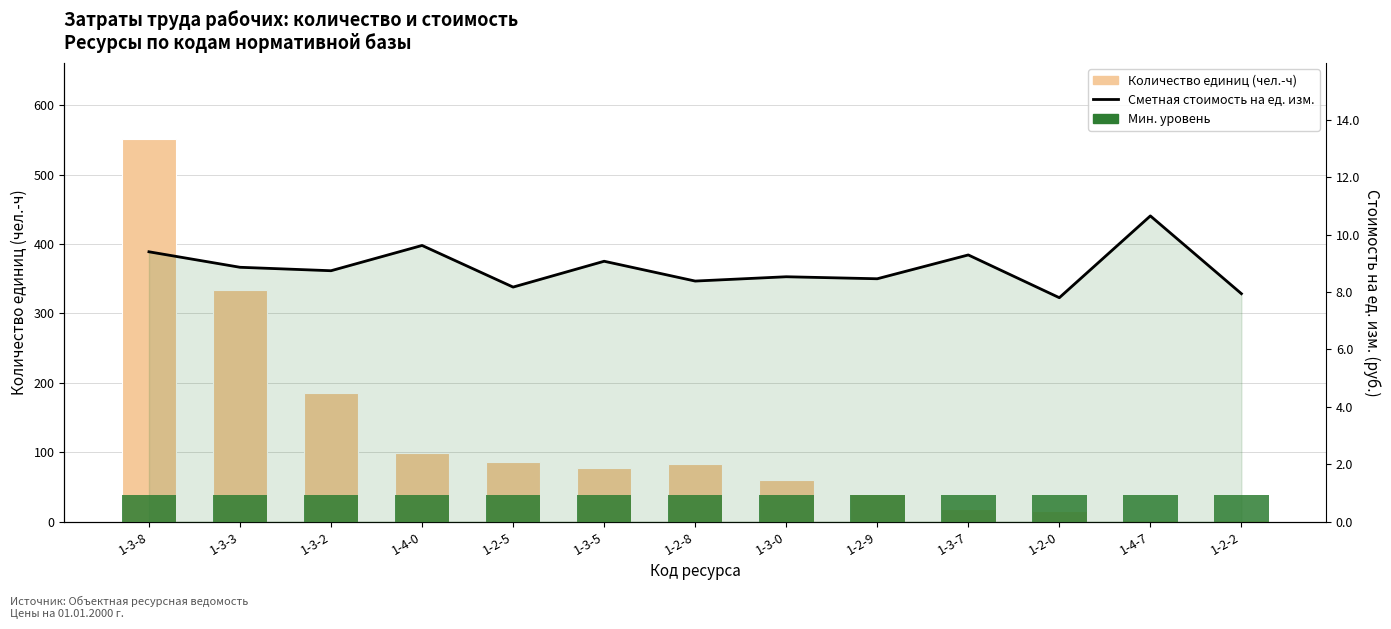

Does the chart contain any negative values?

No